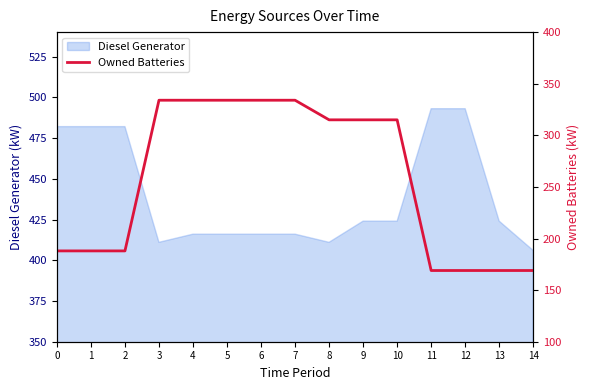

True or false: Diesel Generator has a value of 416 at 7.

True